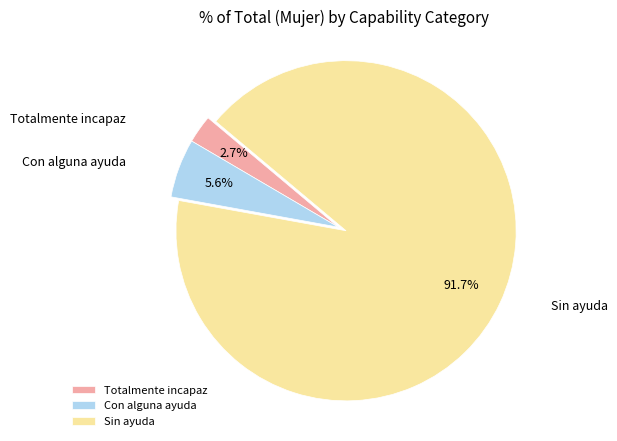

The Sin ayuda slice represents 98% of the pie. True or false?

False